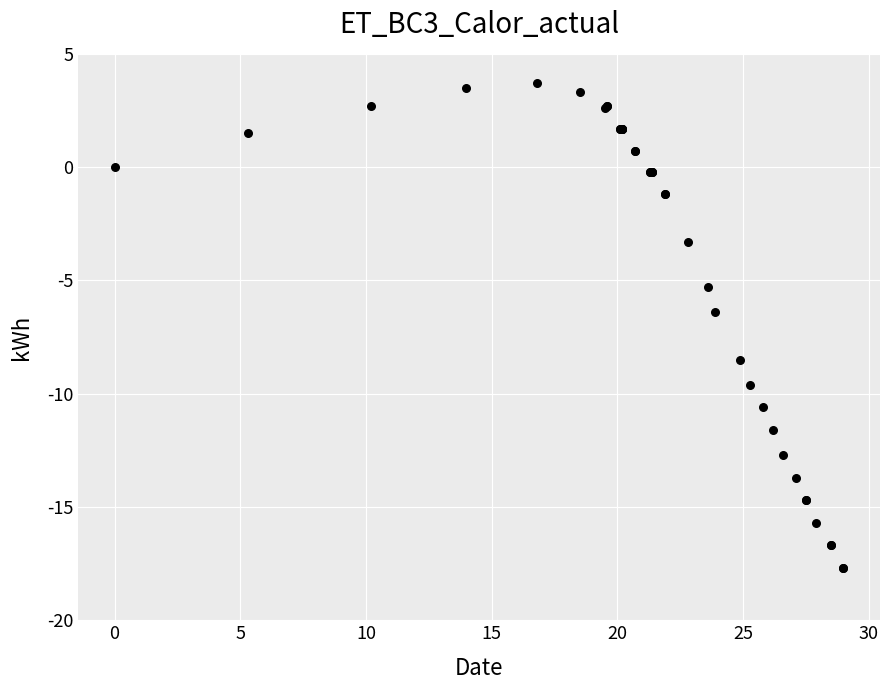

What Y value in the scatter plot is closest to -7?

-6.4